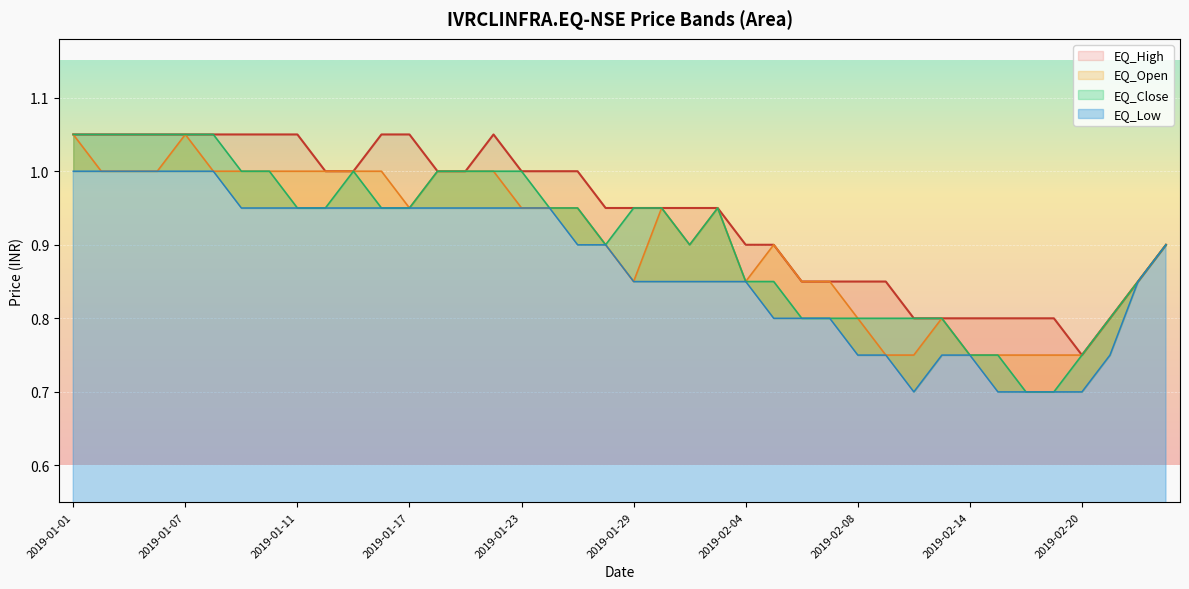

At which category does EQ_Open reach its first local peak?

2019-01-07